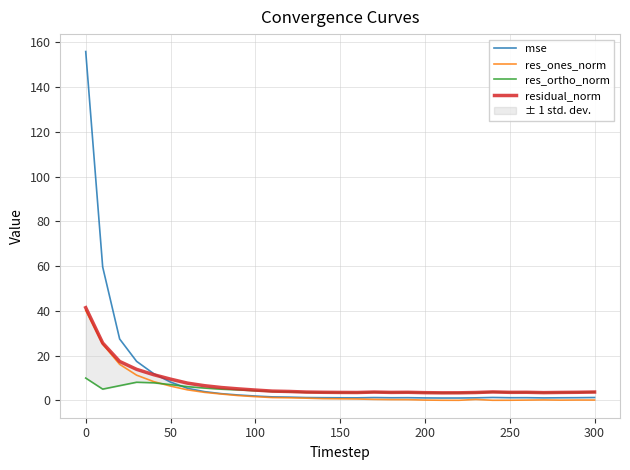

What is the difference between the maximum and minimum values in the res_ones_norm series?

40.2